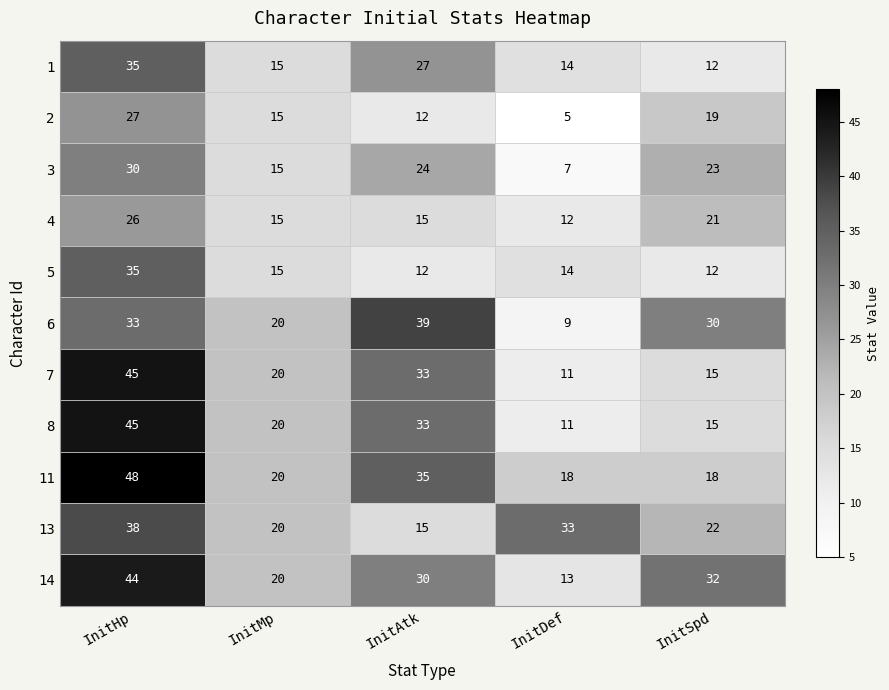

What is the average value of the 4 series?

18